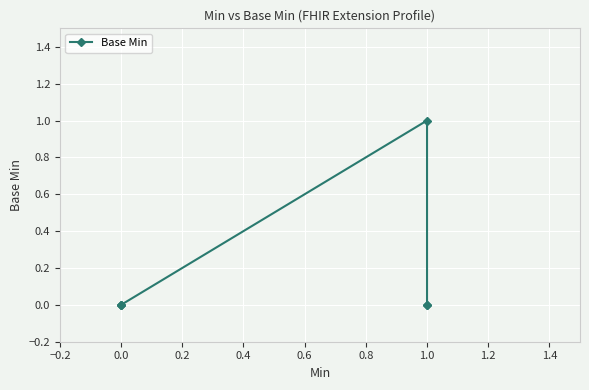

The value at 1.0 is 0. True or false?

True